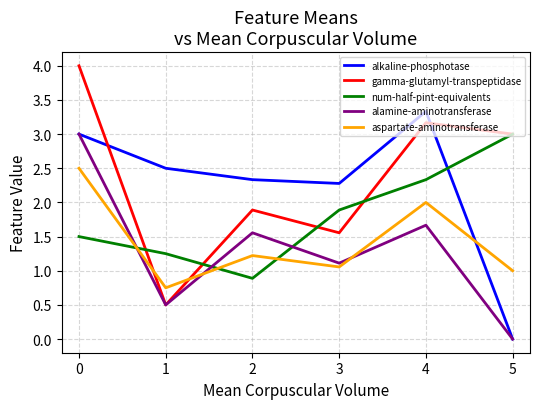

At how many categories does at least one series exceed 1?

6